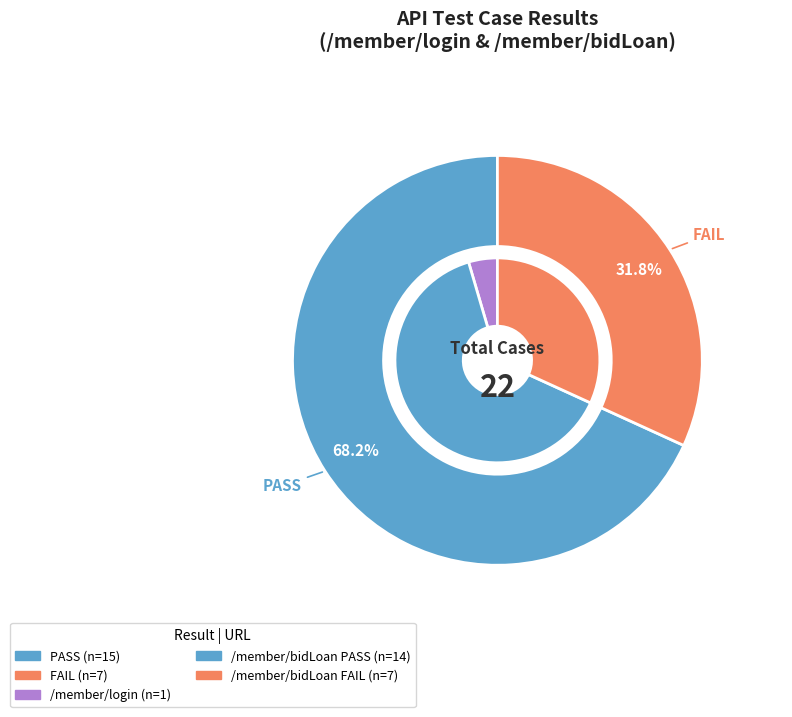

Rank the categories by value from lowest to highest.

FAIL, PASS